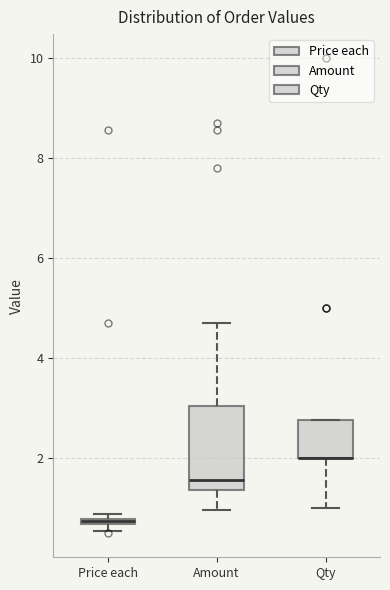

Where is the lower edge of the box for Price each on the y-axis? The values are not printed on the chart, so give them approximately, as read against the axis.

0.6